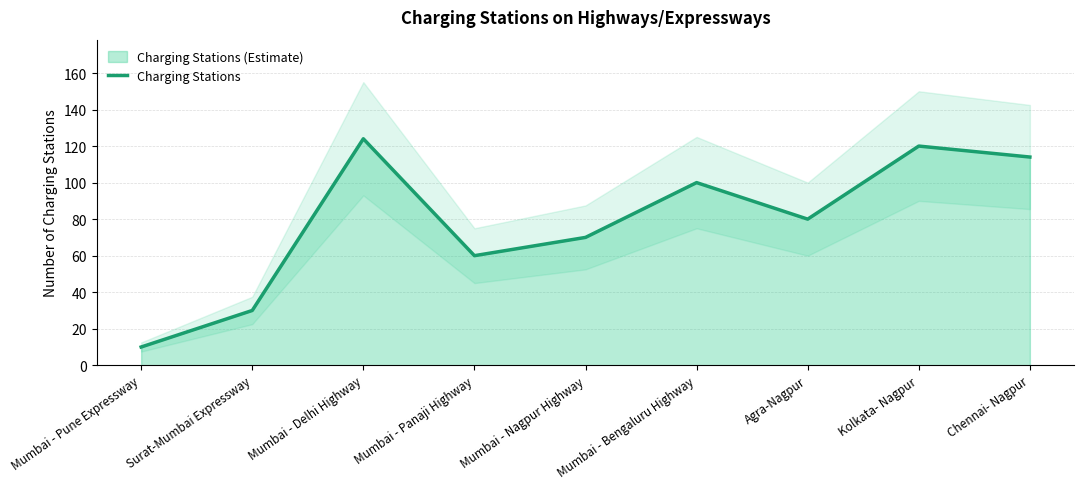

The chart shows a value of 47 at Mumbai - Delhi Highway. True or false?

False